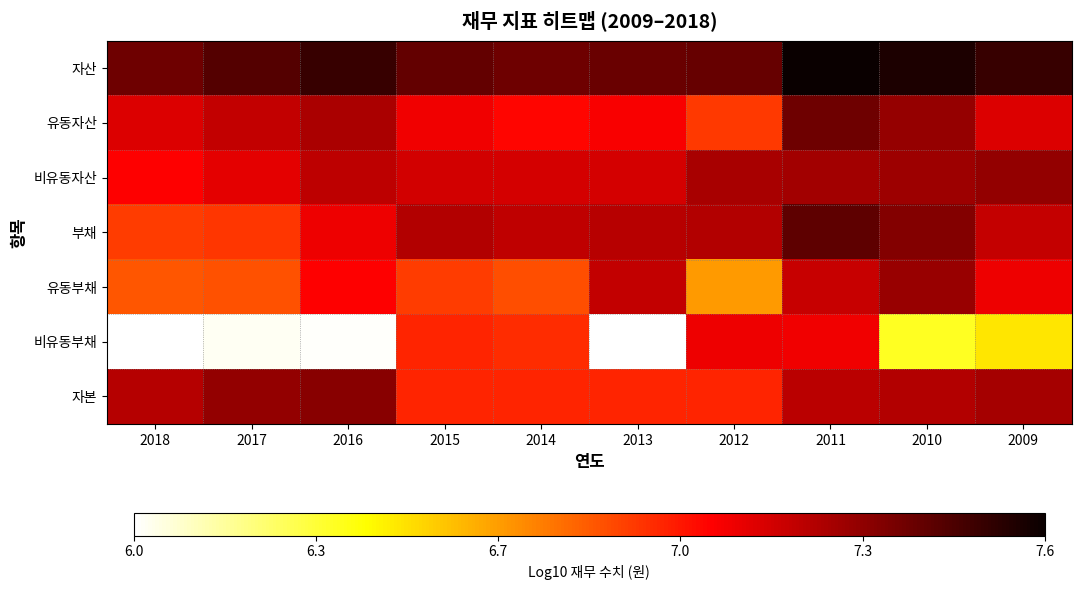

Which series has the largest total across all categories?

자산